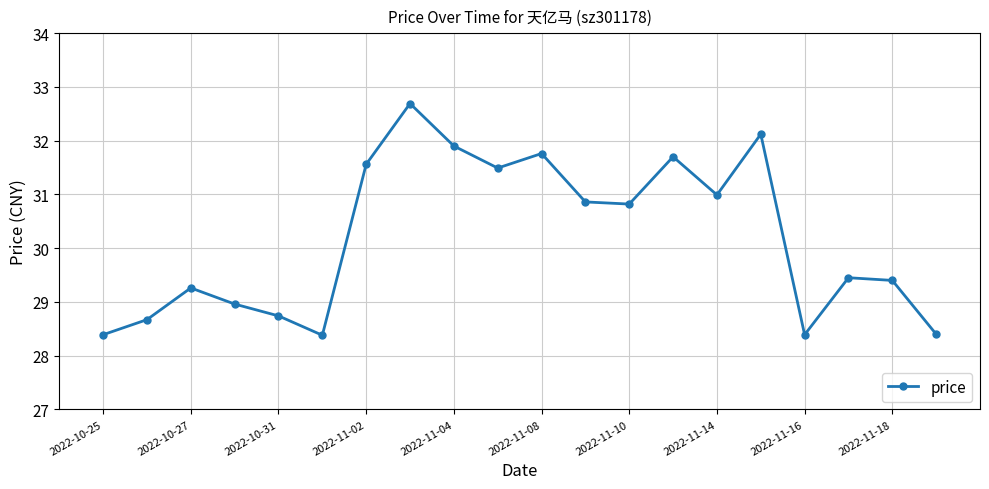

What is the sum of all values?

603.9